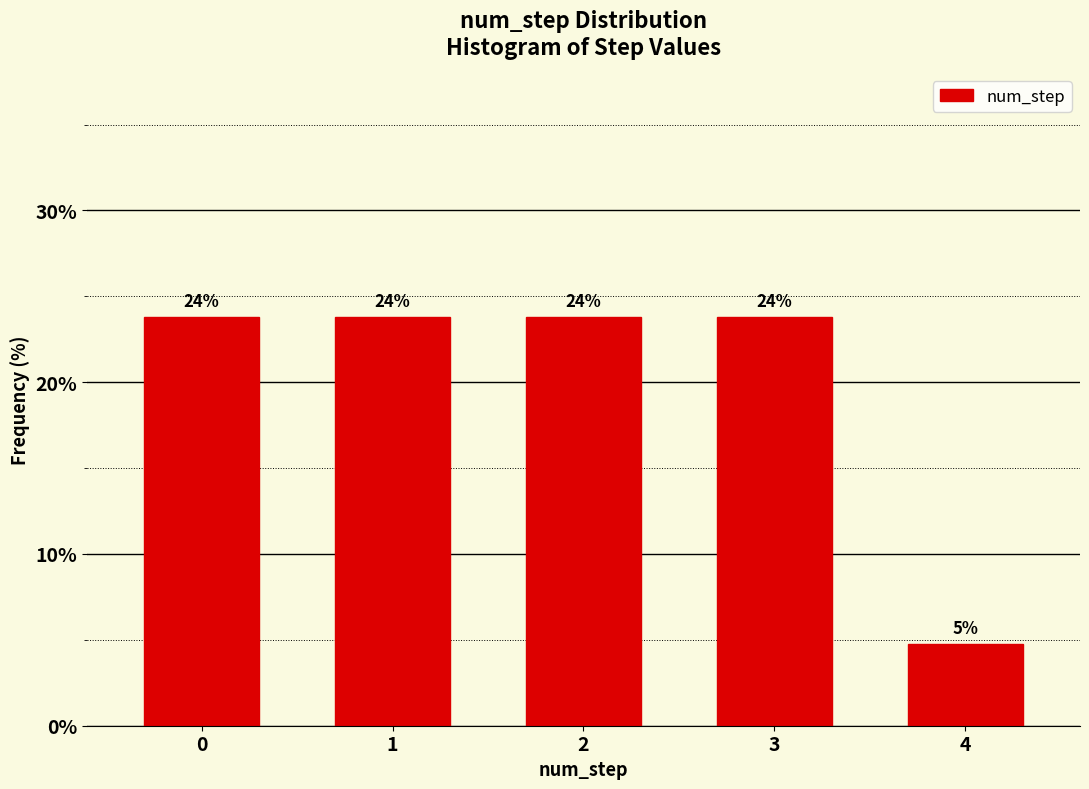

How many bars are there in total?

5